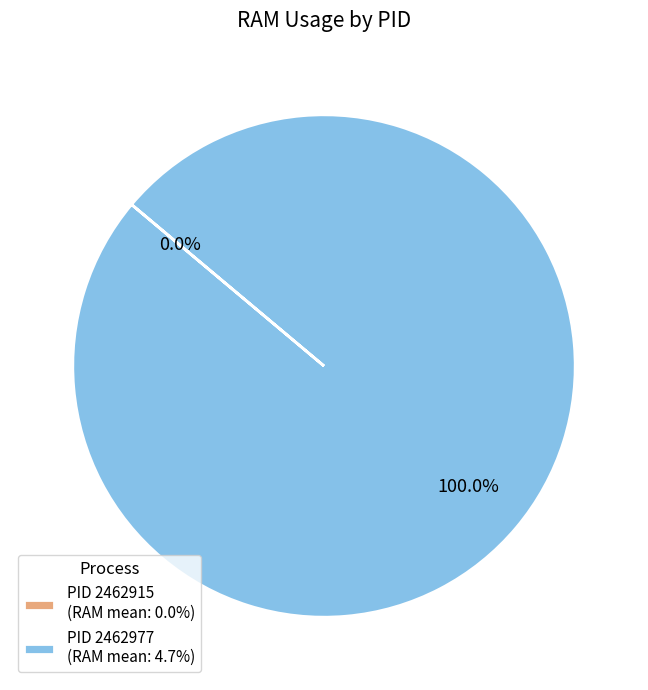

To the nearest percent, what is the combined percentage of 2462977 and 2462915?

100%